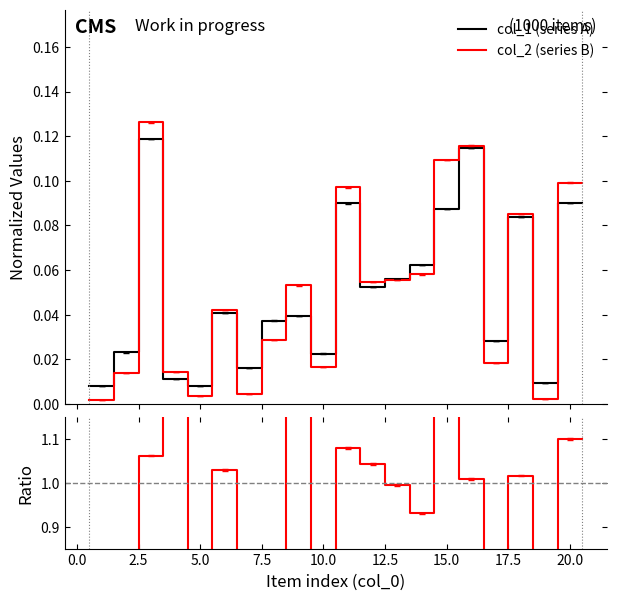

What is the difference between the maximum and minimum values in the Ratio col_2/col_1 series?

1.1